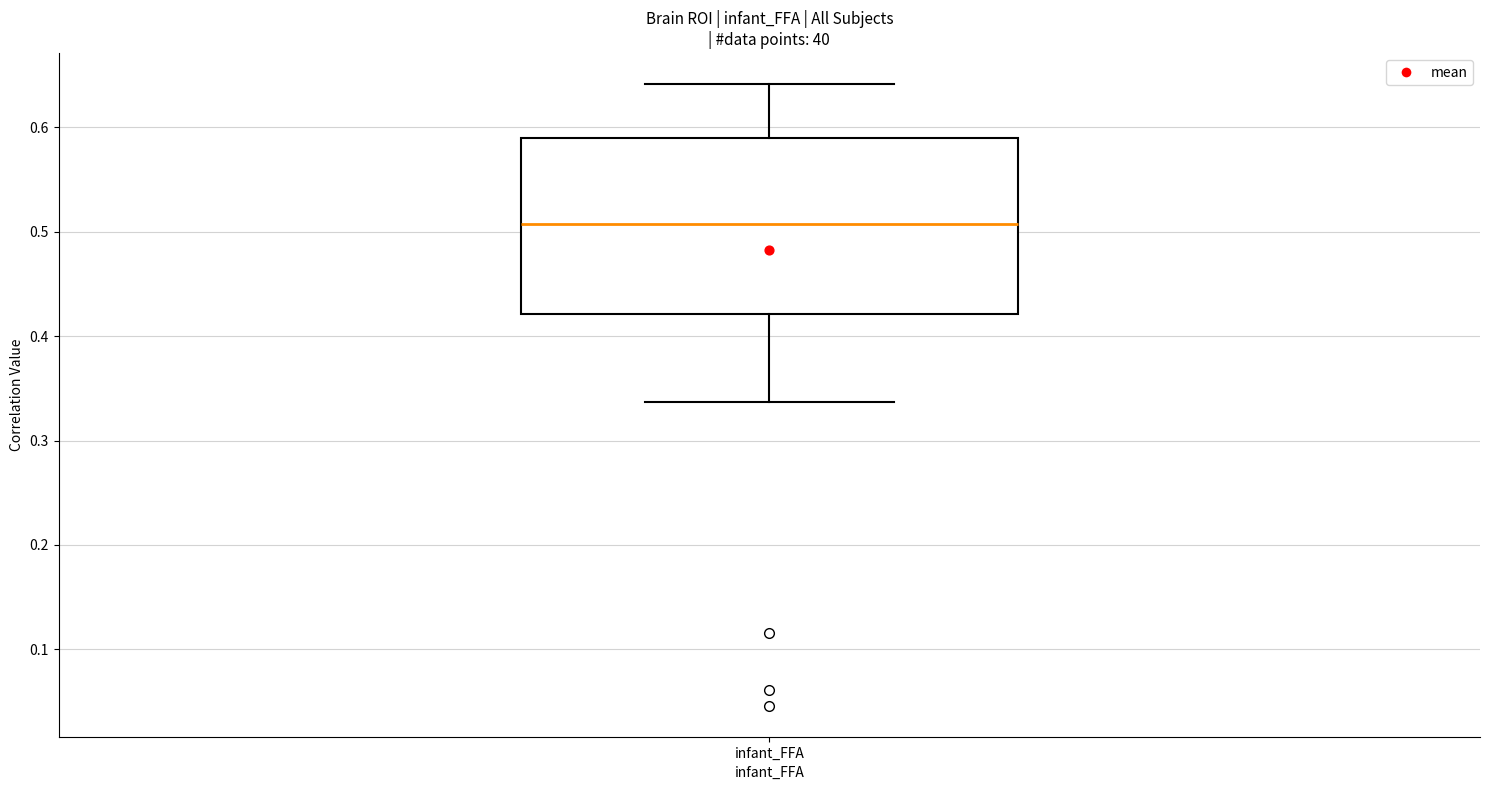

Read this box plot against the y-axis: the position of the median line, the range covered by the box, and the ends of both whiskers. The values are not printed on the chart, so give them approximately, as read against the axis.

median 0.51, box 0.42 to 0.59, whiskers 0.34 to 0.64